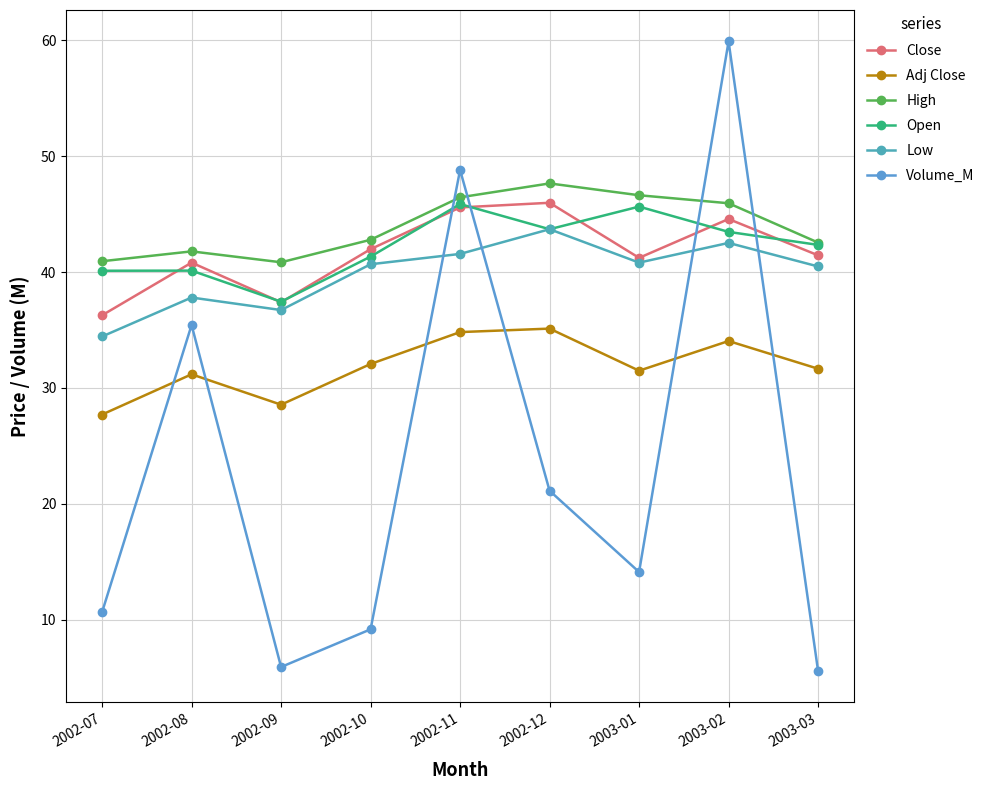

Between which two adjacent categories do Open and Close first intersect?

2002-07 and 2002-08